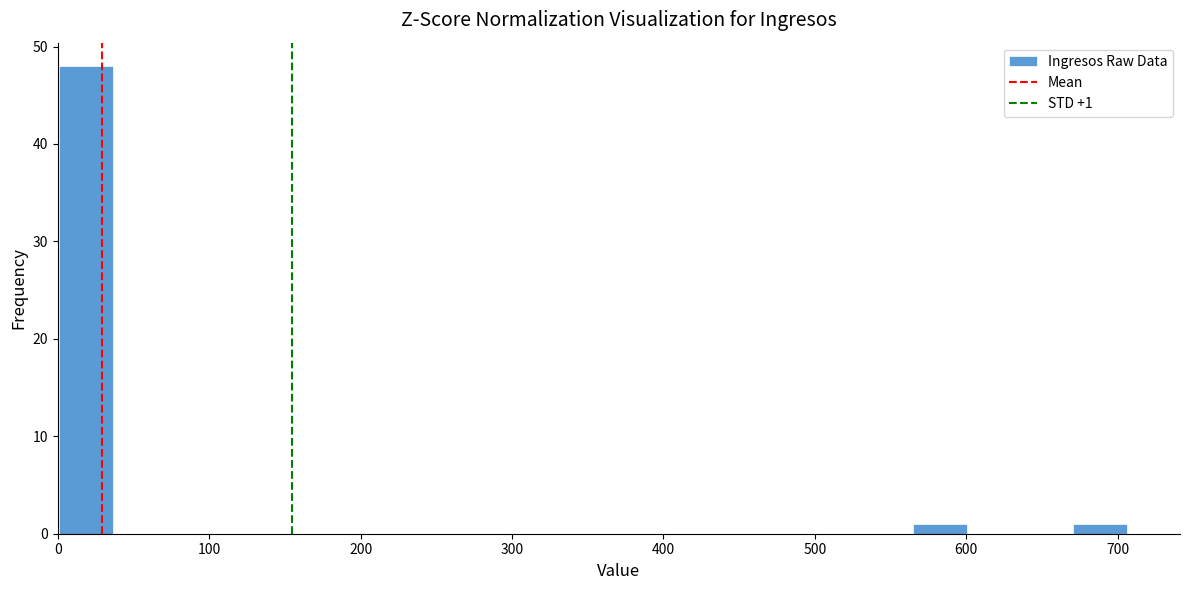

Around what value on the x-axis is the tallest bar? Give the approximate position of its centre, as read against the axis.

20